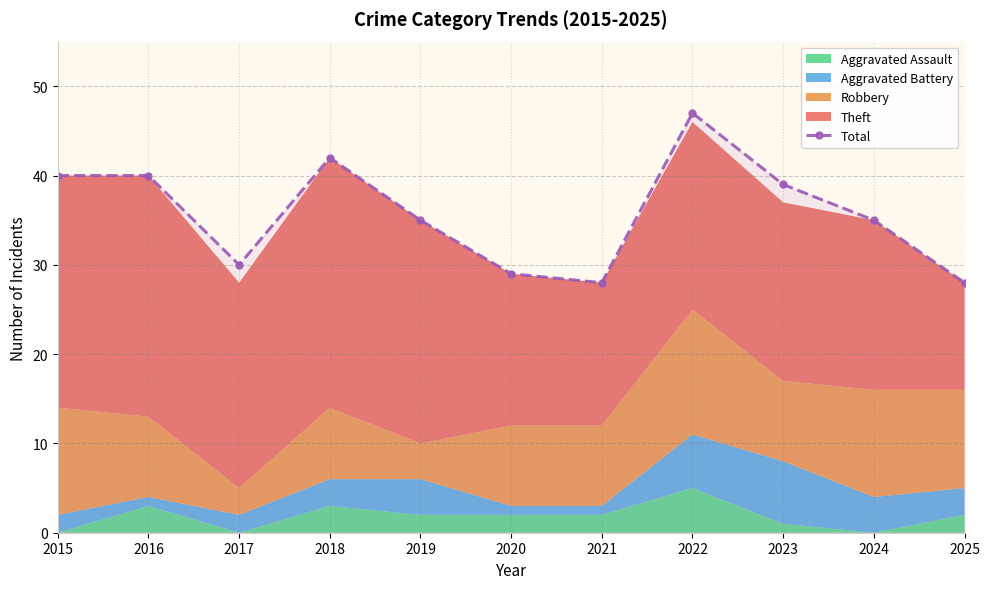

How many data points are above 35?

5